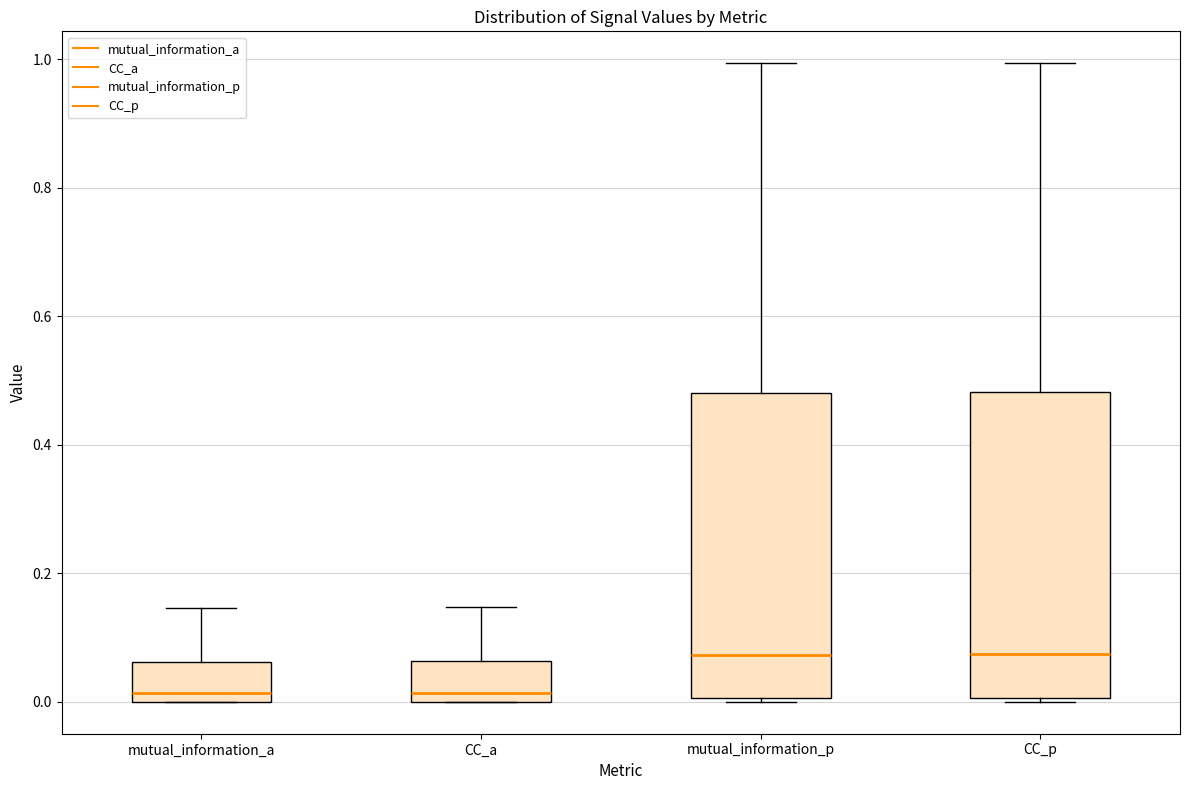

Where does the median line of the box for mutual_information_p sit on the y-axis? The values are not printed on the chart, so give them approximately, as read against the axis.

0.08